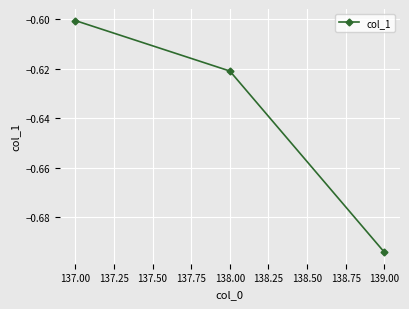

At which category does the chart reach its peak across all series?

137.00